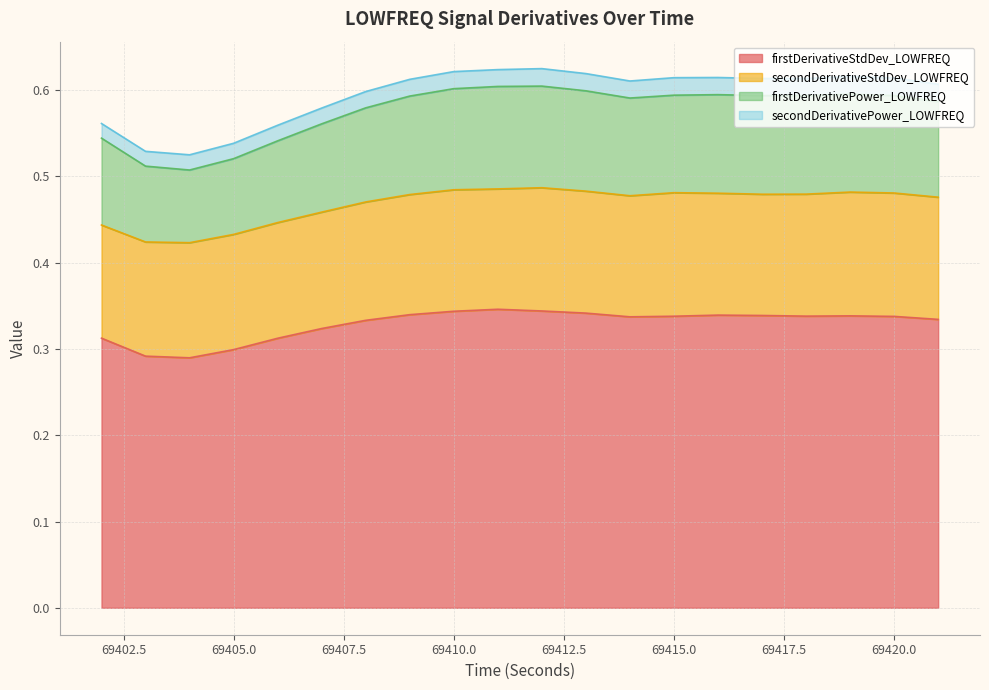

True or false: firstDerivativeStdDev_LOWFREQ and firstDerivativePower_LOWFREQ intersect in this chart.

False